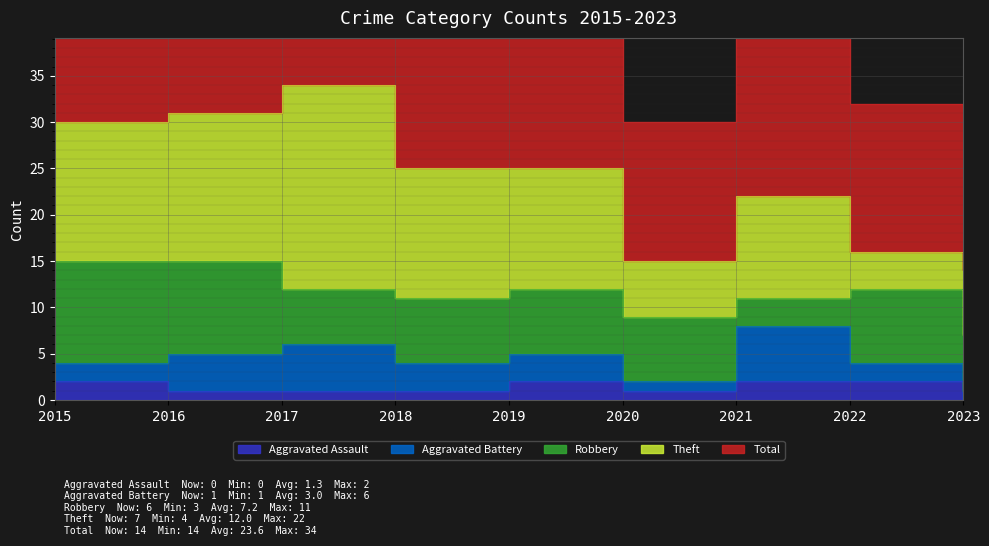

Reading left to right, extract all data points from this chart.

Aggravated Assault: 2	1	1	1	2	1	2	2	0
Aggravated Battery: 2	4	5	3	3	1	6	2	1
Robbery: 11	10	6	7	7	7	3	8	6
Theft: 15	16	22	14	13	6	11	4	7
Total: 30	31	34	25	25	15	22	16	14